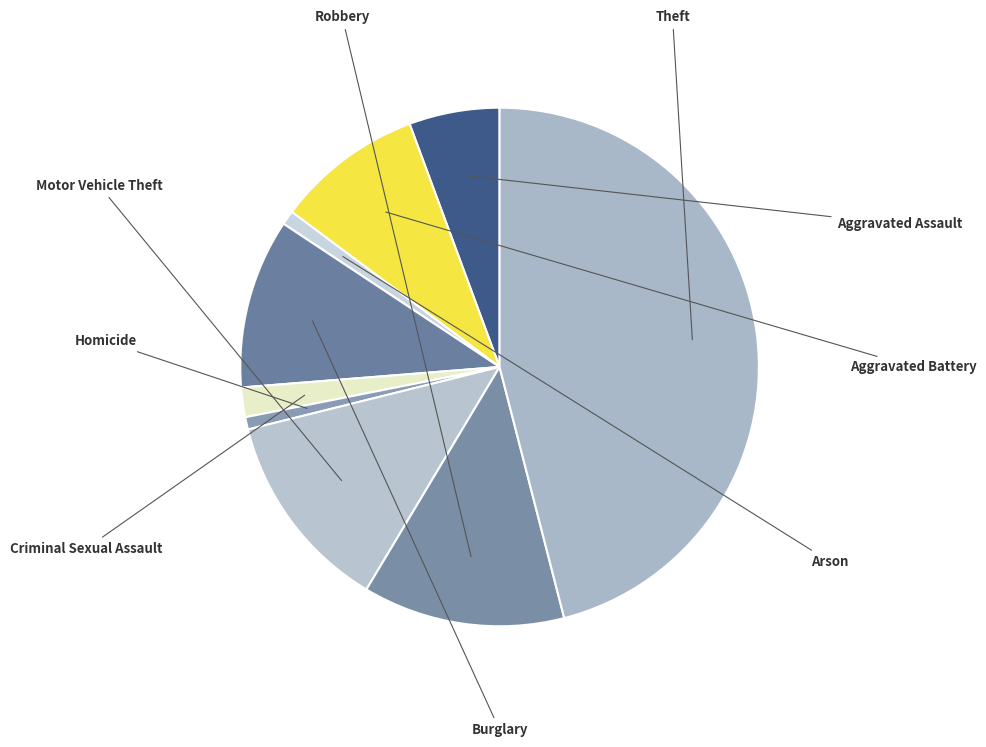

What is the smallest slice in the pie chart?

Homicide